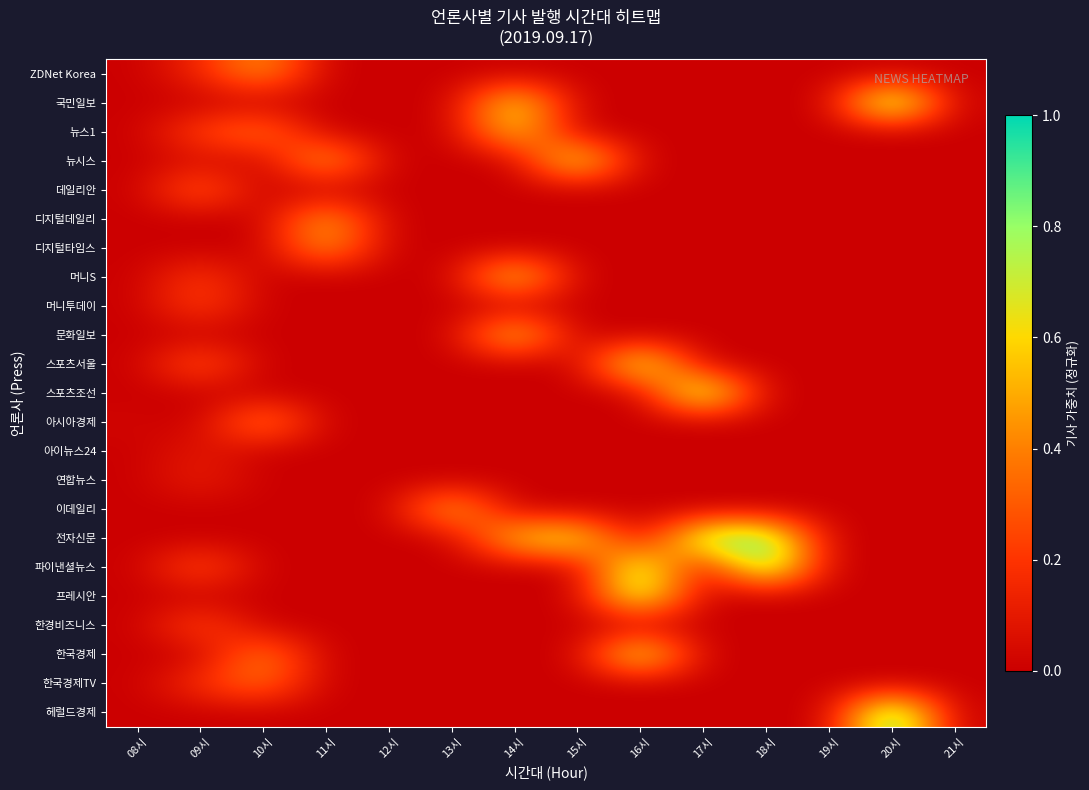

What is the difference between the highest and lowest values at 17시?

0.9